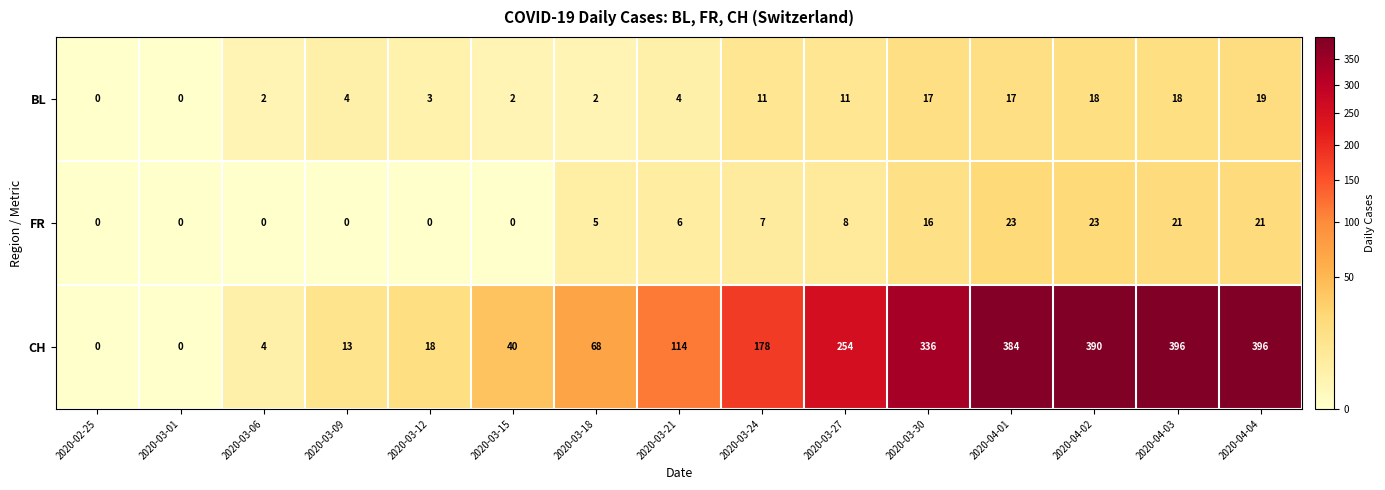

The value of BL at 2020-03-12 is 5. True or false?

False